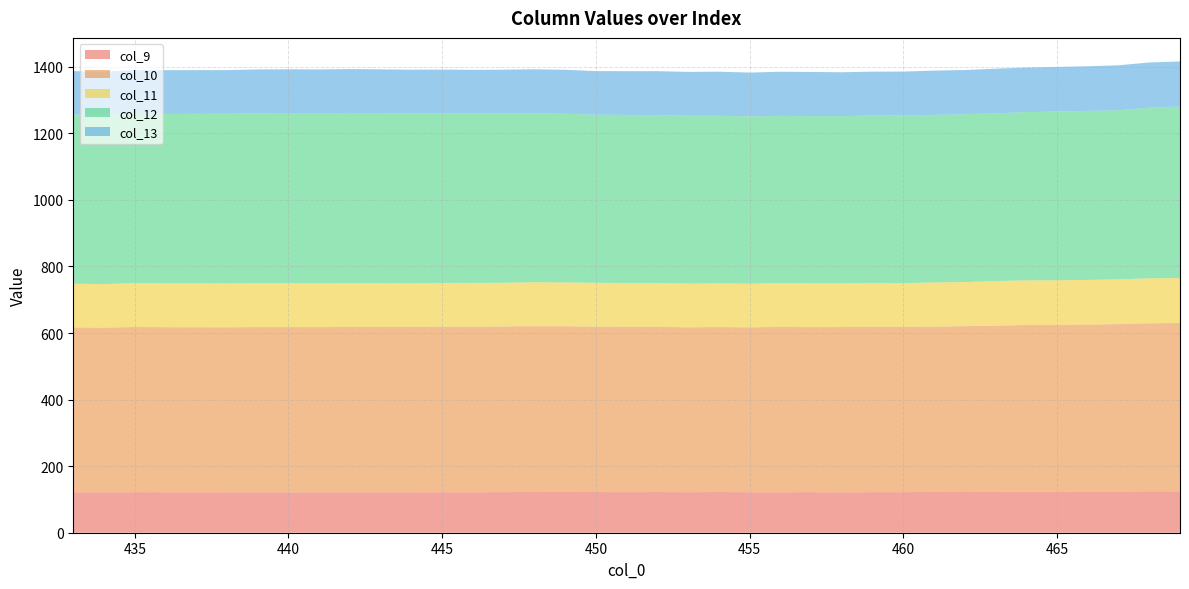

What is the maximum value for col_9?

124.6